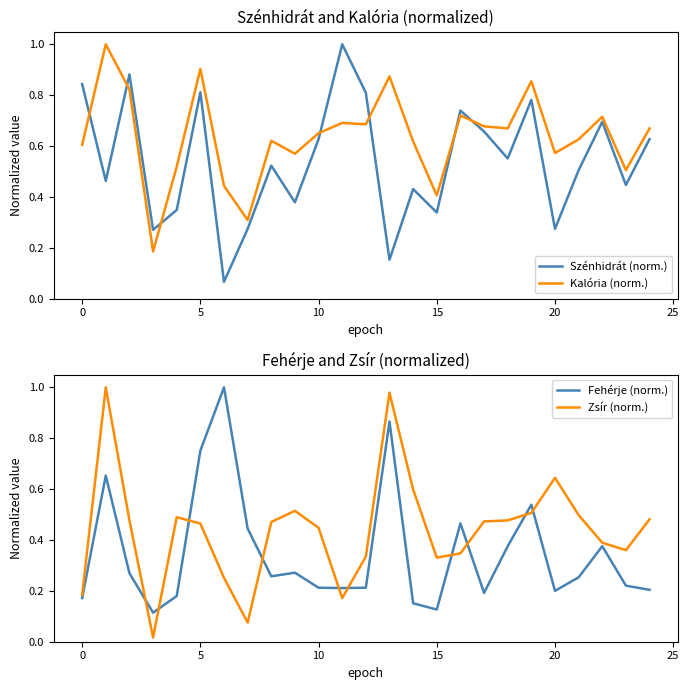

Which series has the widest spread of values?

Zsír (norm.)